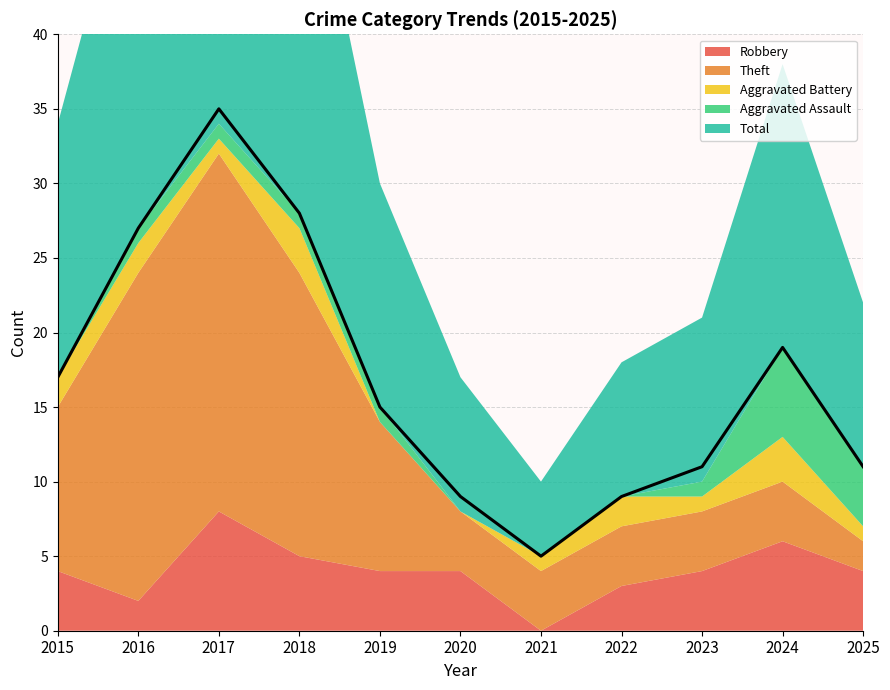

Which category has the lowest value across all series?

2021